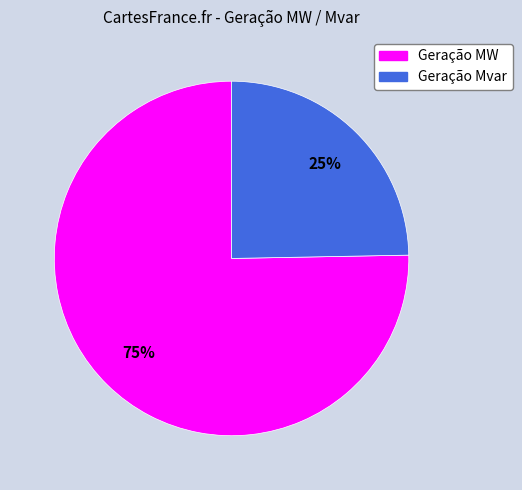

Is it true that Geração Mvar is 25% of the pie?

True